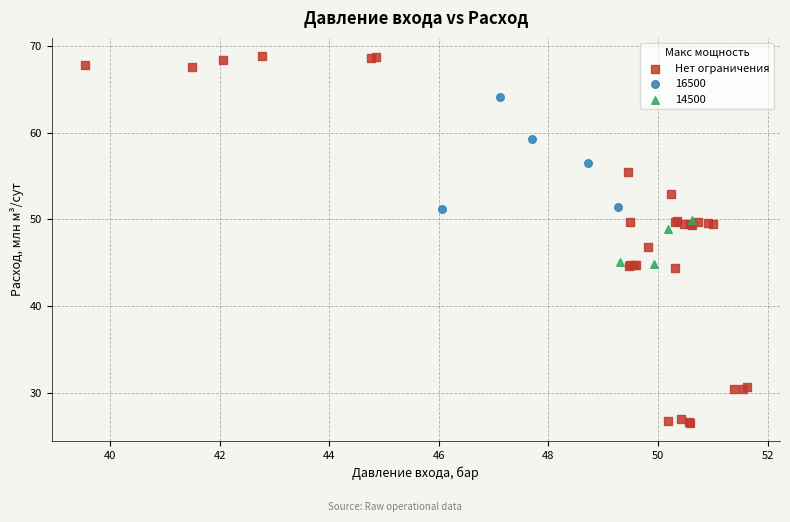

Which series reaches the minimum Y coordinate?

Нет ограничения